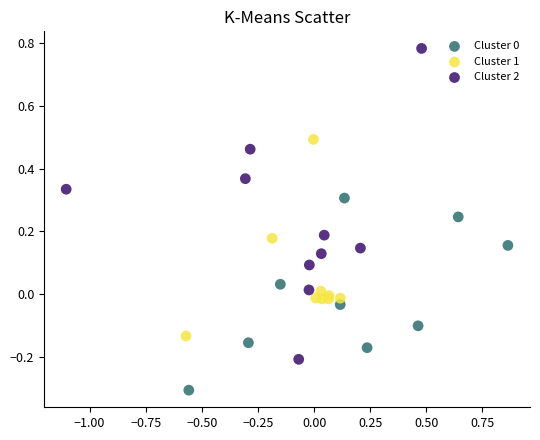

Which series has the largest Y range (max minus min)?

Cluster 2